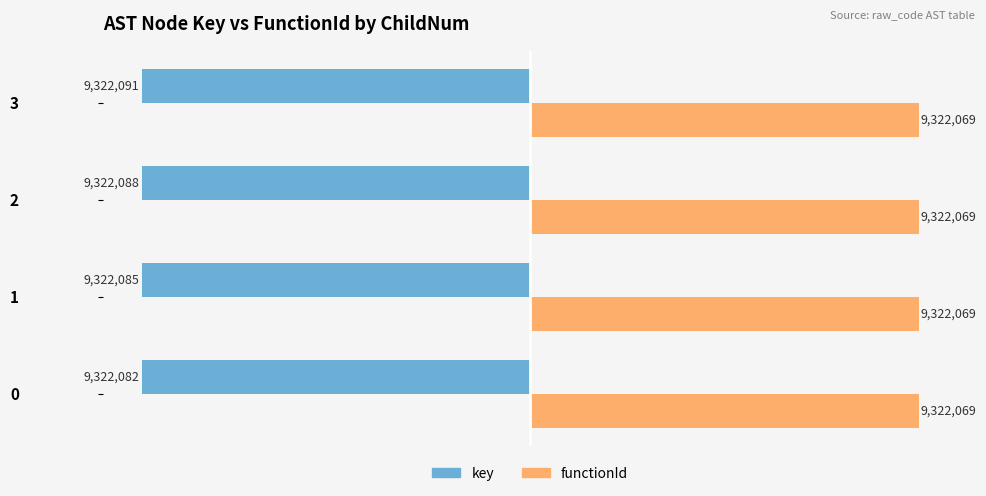

How many bars are there in each group?

2